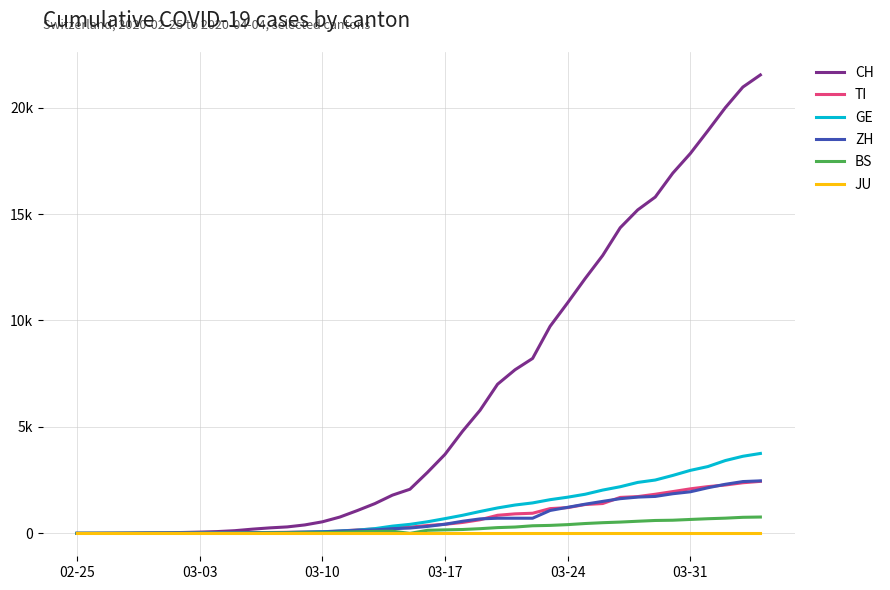

True or false: BS and JU intersect in this chart.

False